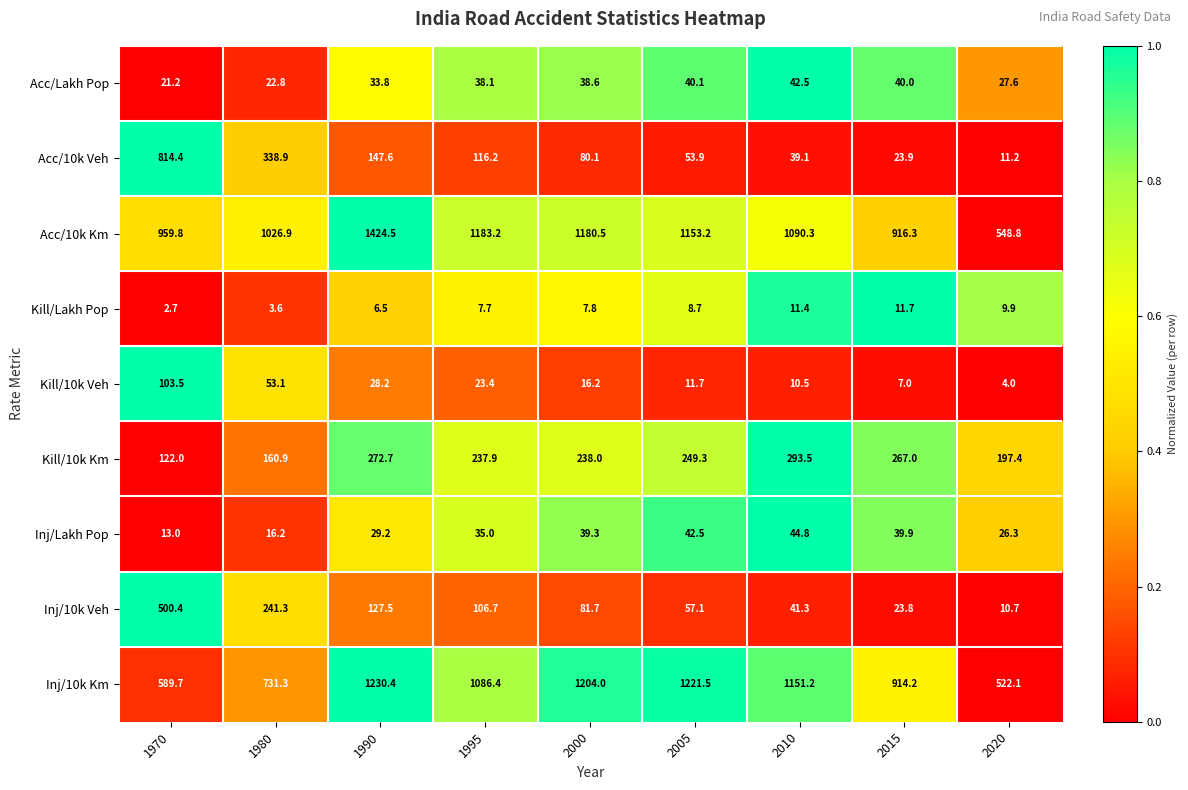

What is the spread (max minus min) of values at 2000?

1196.2